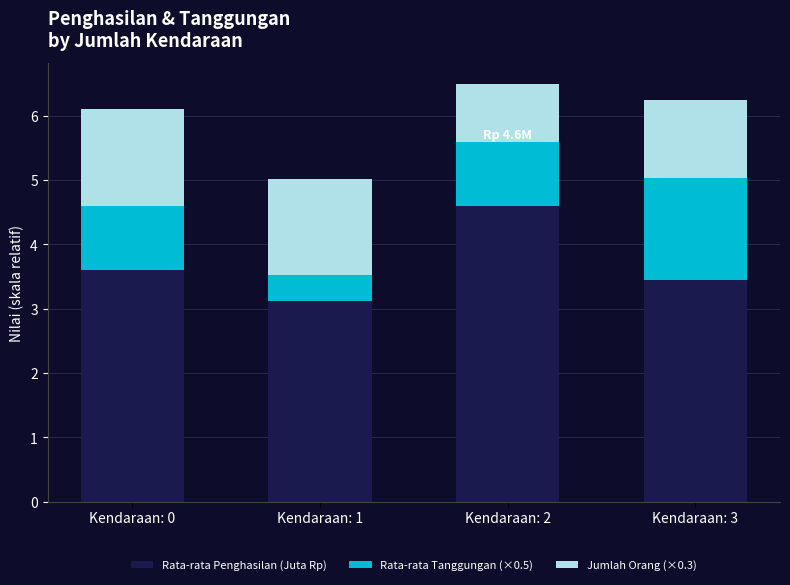

Where is Rata-rata Penghasilan (Juta Rp) nearest to the value 3?

Kendaraan: 1